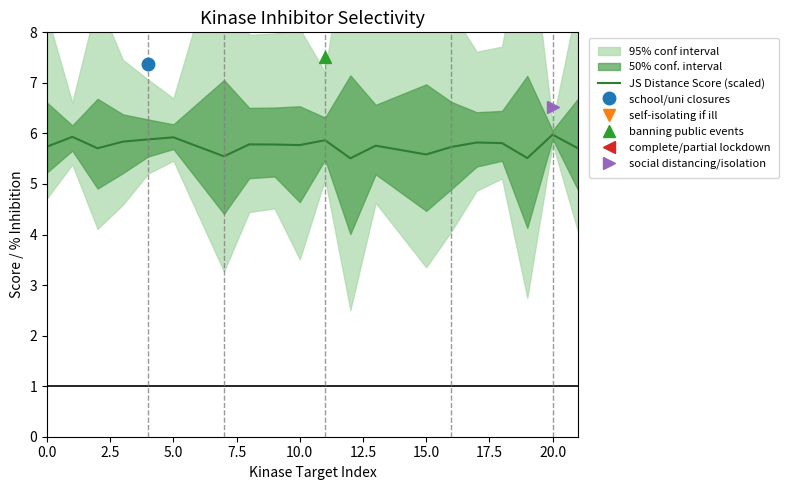

What is the highest value of the JS Distance Score (scaled) series?

6.0